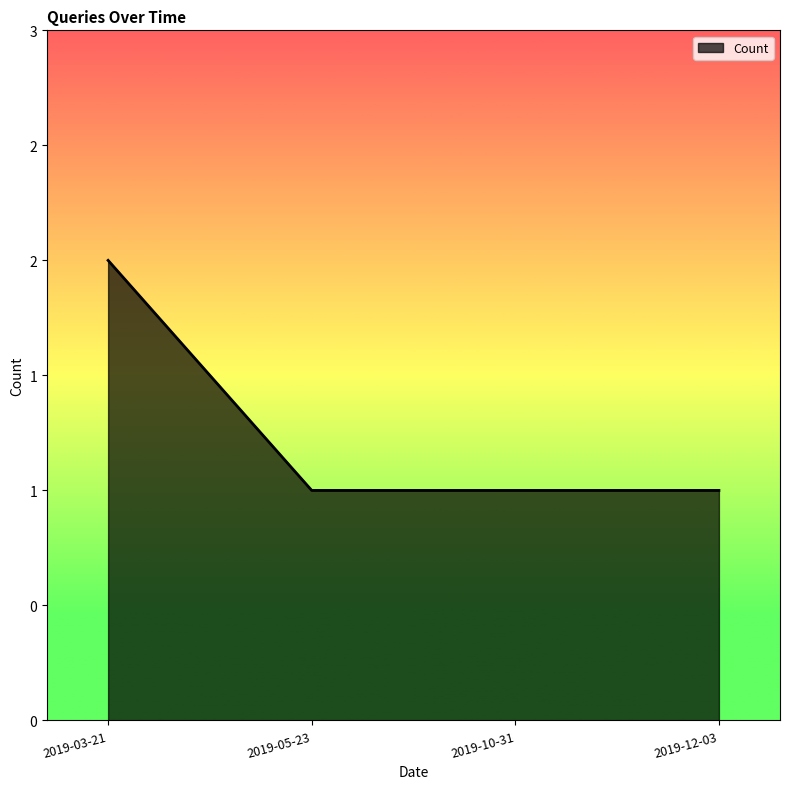

Is this an area chart (filled region under the line)?

Yes